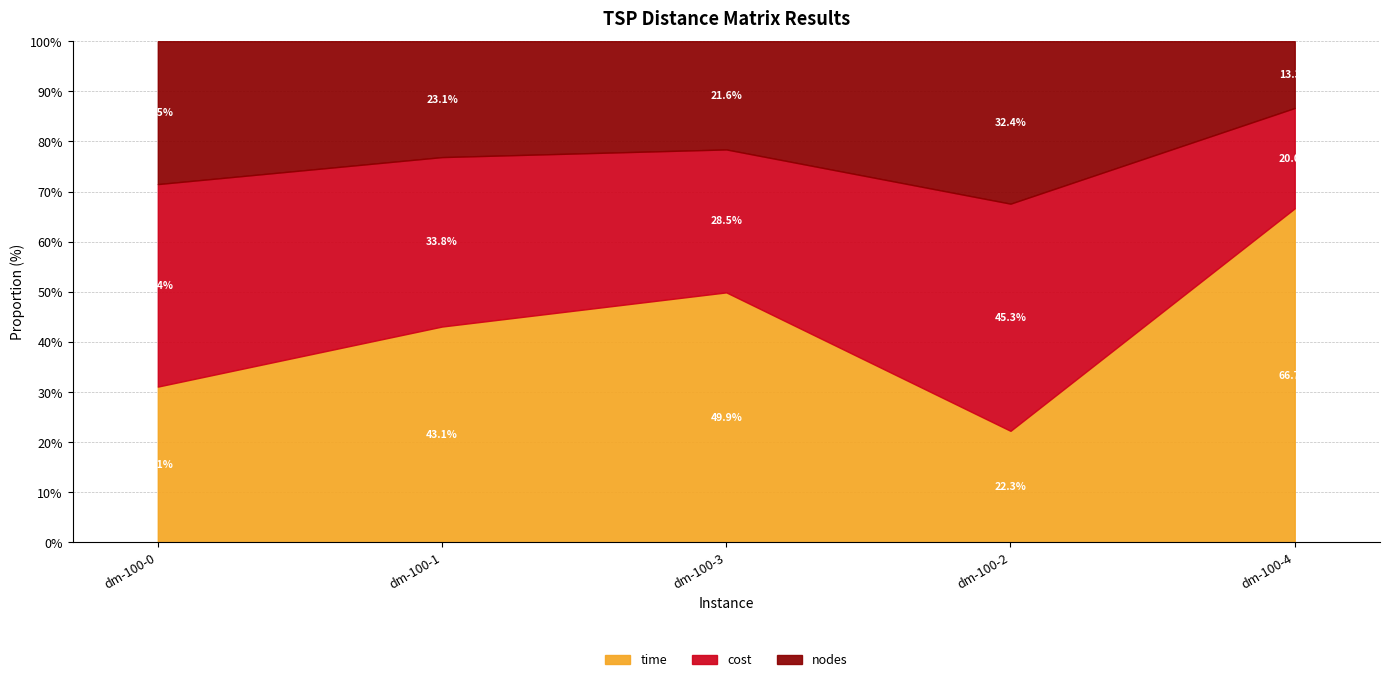

Which category has the highest value in the time series?

dm-100-4